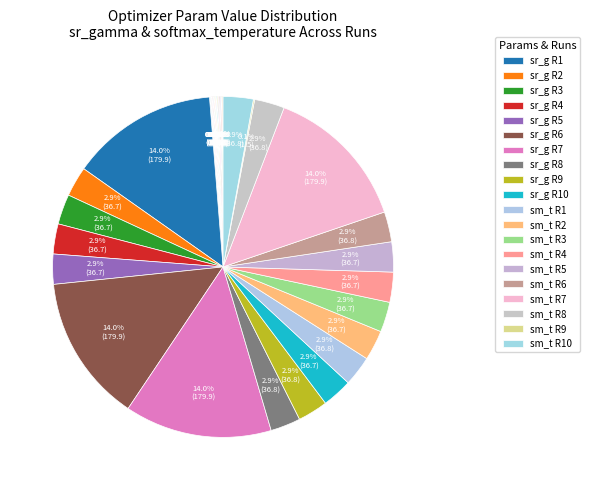

Does Run 10 represent more than half of the total?

No